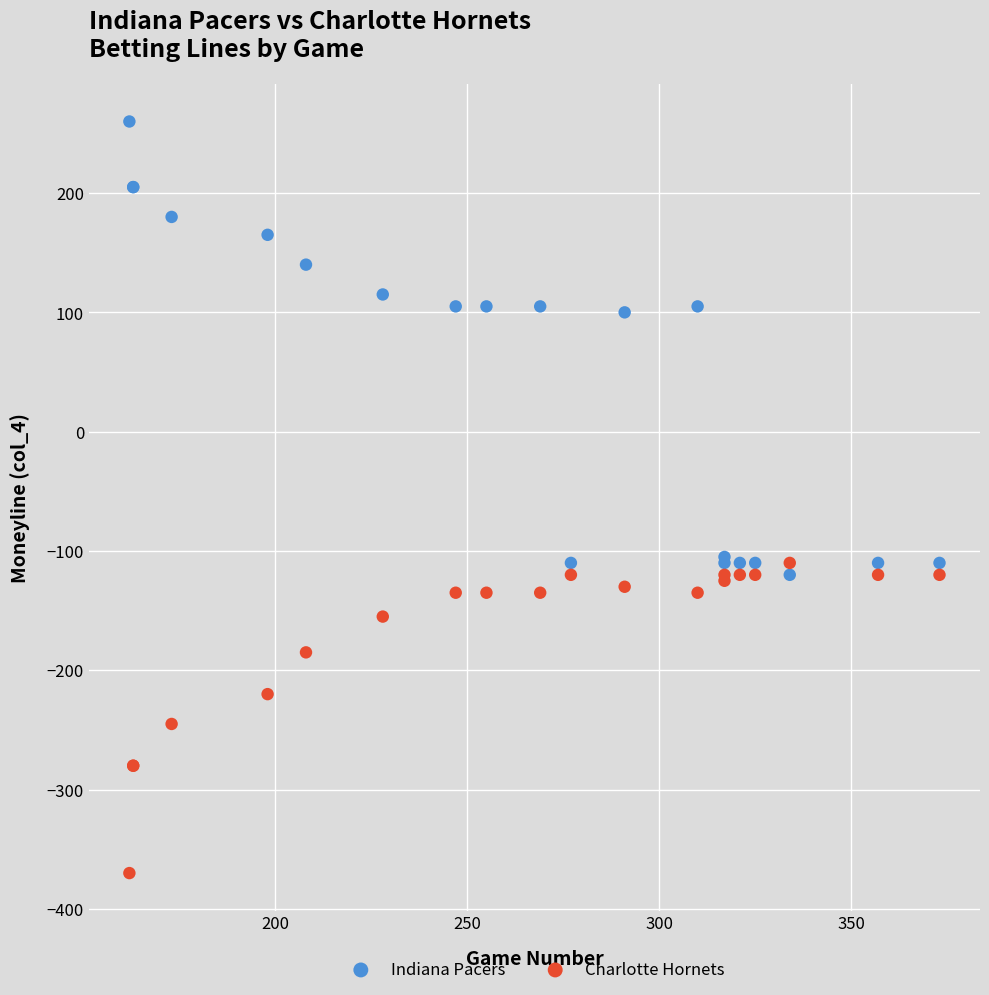

Which series has the largest Y range (max minus min)?

Indiana Pacers